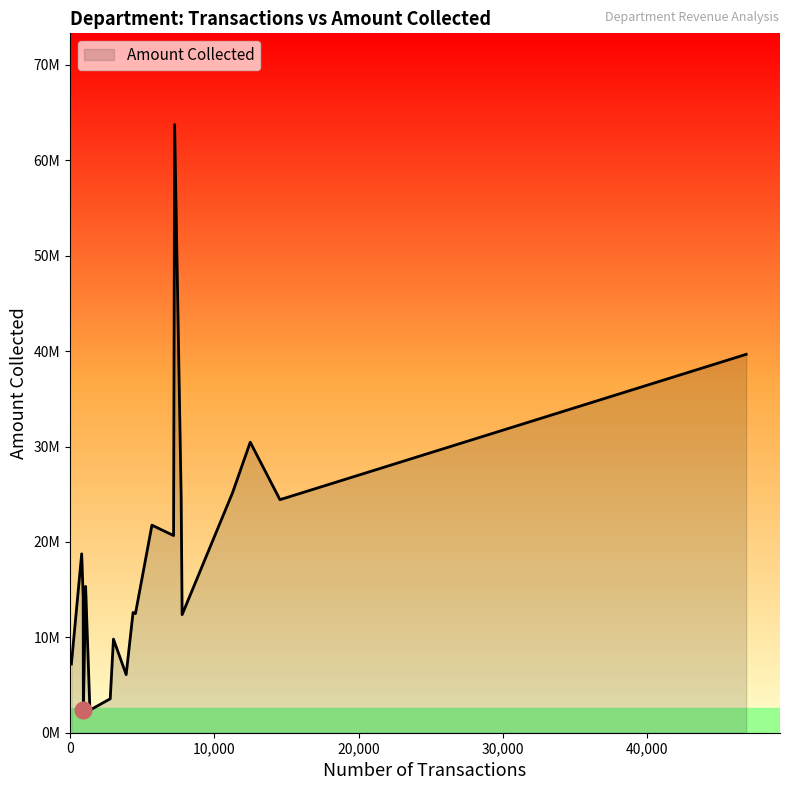

List the labels in order of value, smallest first.

dermatology, ent, endocrinology, cardiology, finance, orthopaedics, antenatal, pediatrics, sopd, physiotherapy, admin, mortuary, dental, mopd, nursing-stations, gynaecology, emergency, eye-clinic, general-health, admission